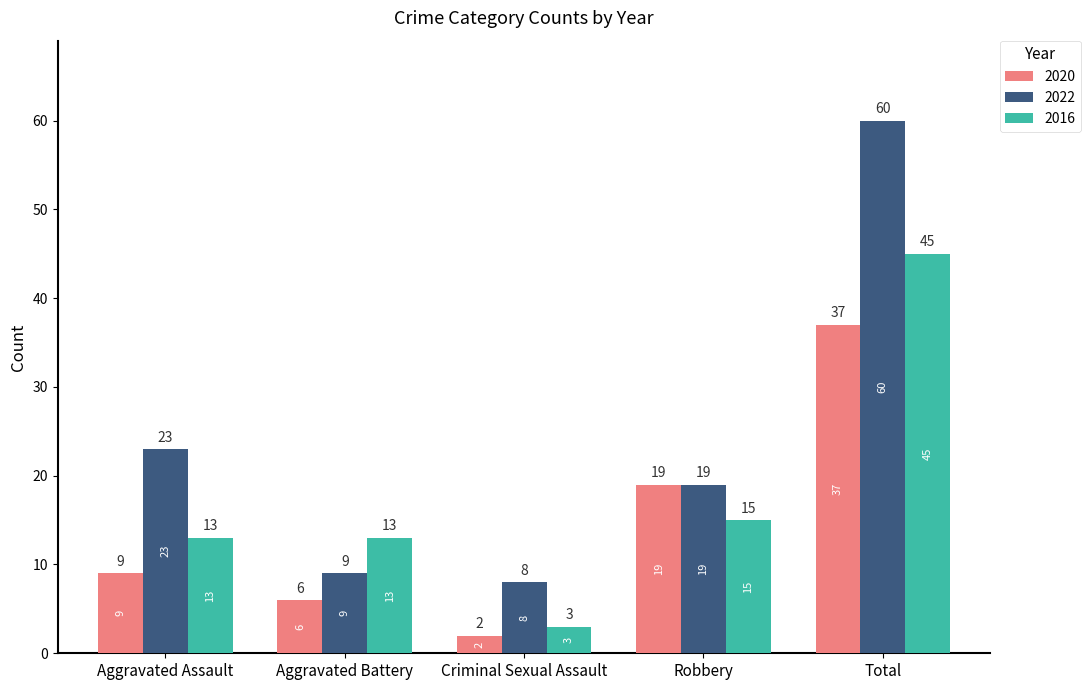

What is the difference between the highest and lowest values at Criminal Sexual Assault?

6